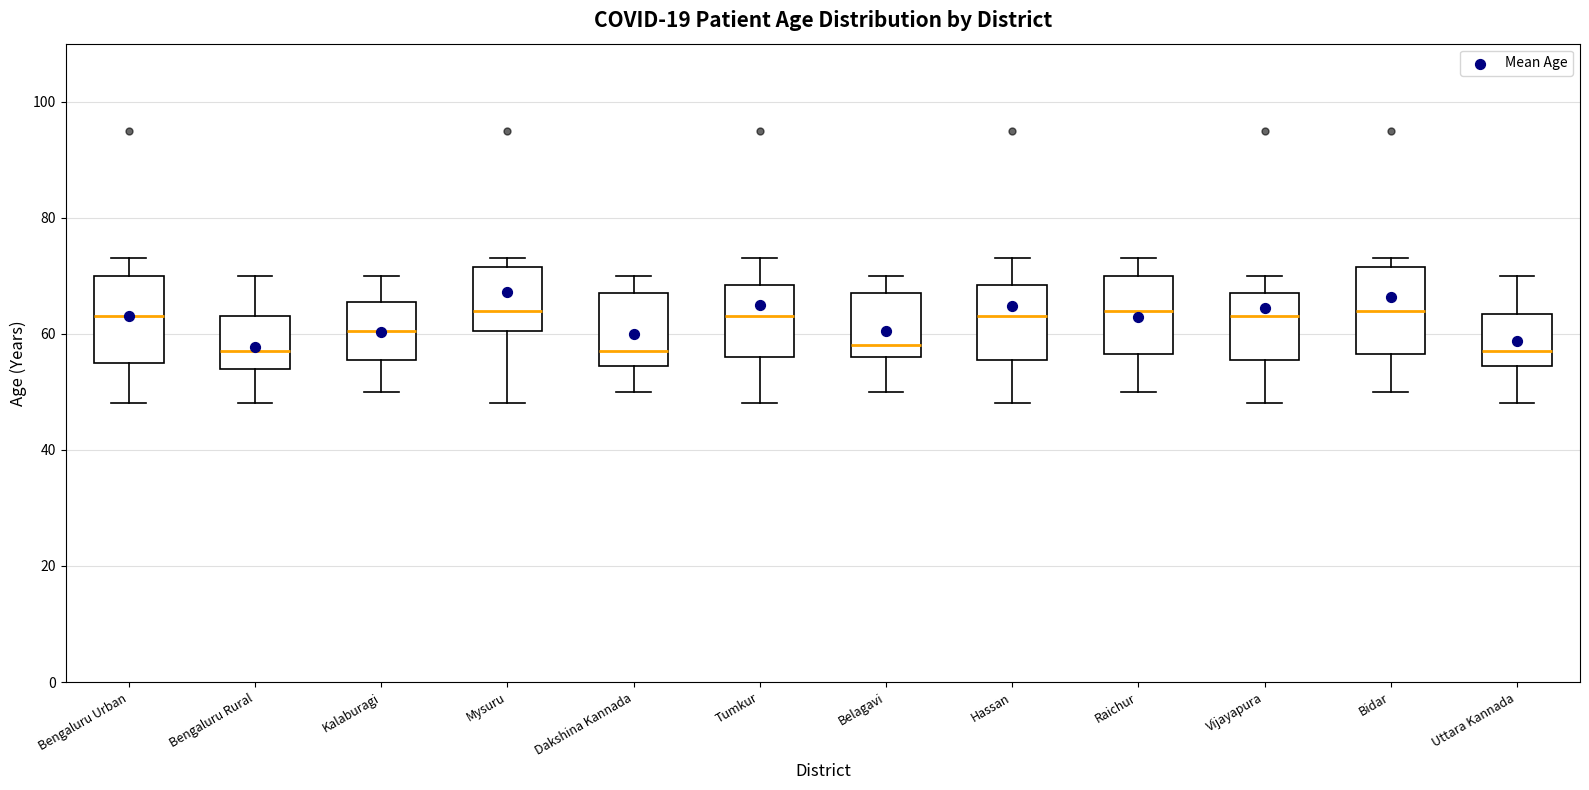

Where does the lower whisker of the box for Bengaluru Urban end on the y-axis? The values are not printed on the chart, so give them approximately, as read against the axis.

48